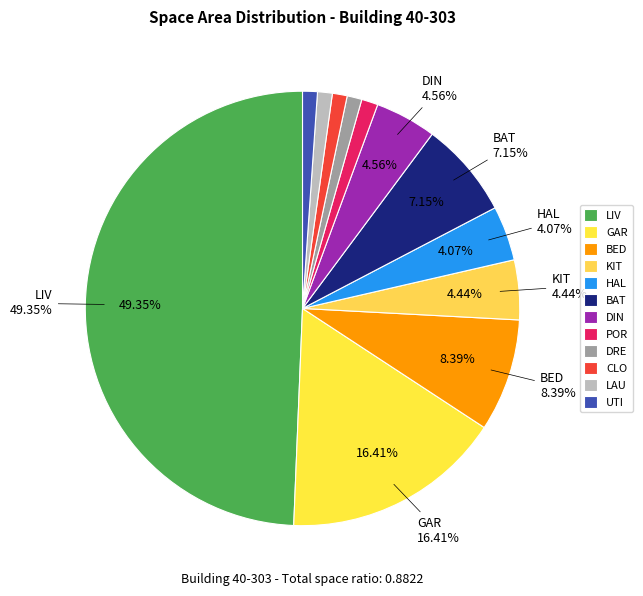

Which slice is the smallest?

DRE